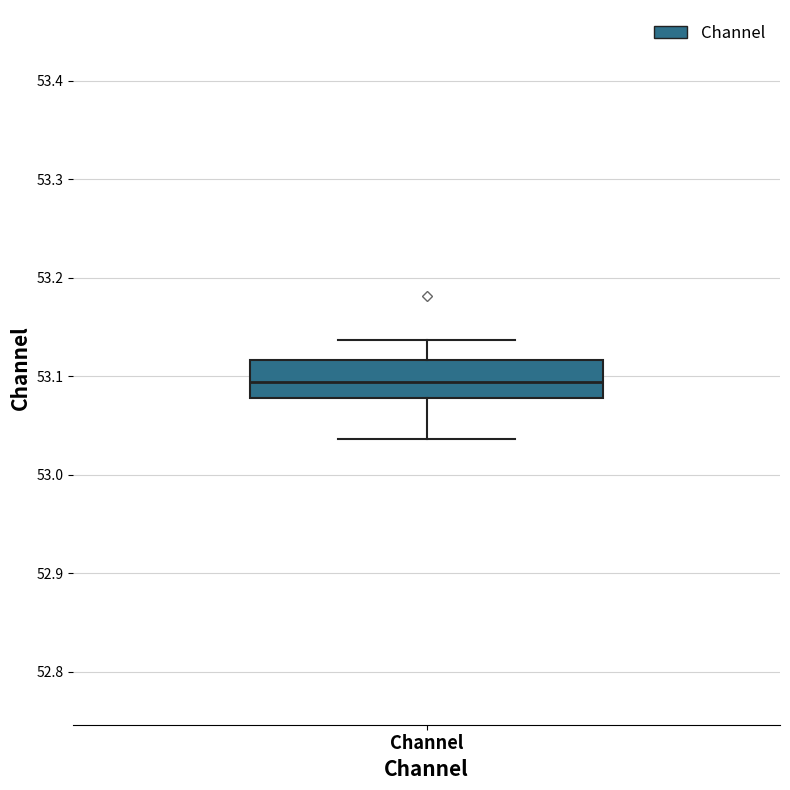

Transcribe this box plot: give where the median line is, the range the box spans, and where the two whiskers end, as read against the y-axis. The values are not printed on the chart, so give them approximately, as read against the axis.

median 53.09, box 53.08 to 53.12, whiskers 53.04 to 53.14